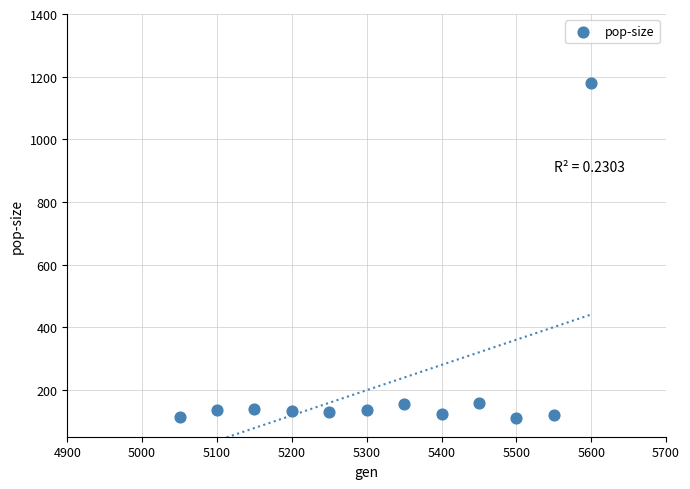

What is the average Y value?

219